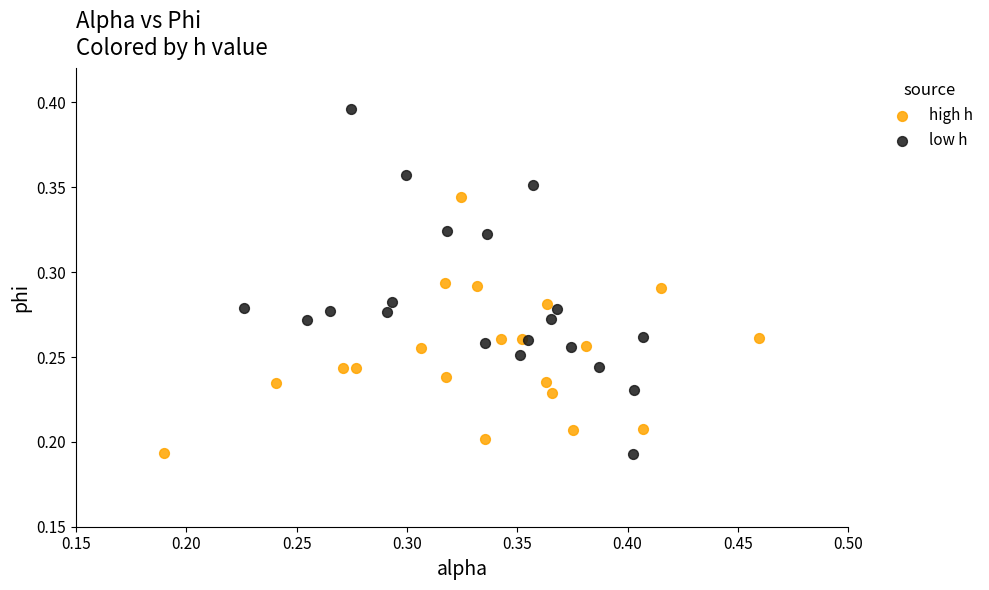

Which series contains the highest Y value?

low h